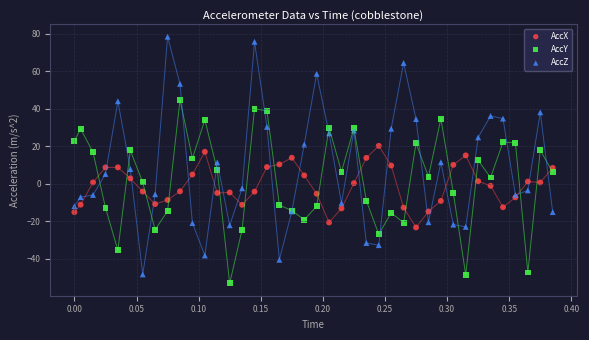

Which series reaches the maximum Y coordinate?

AccZ